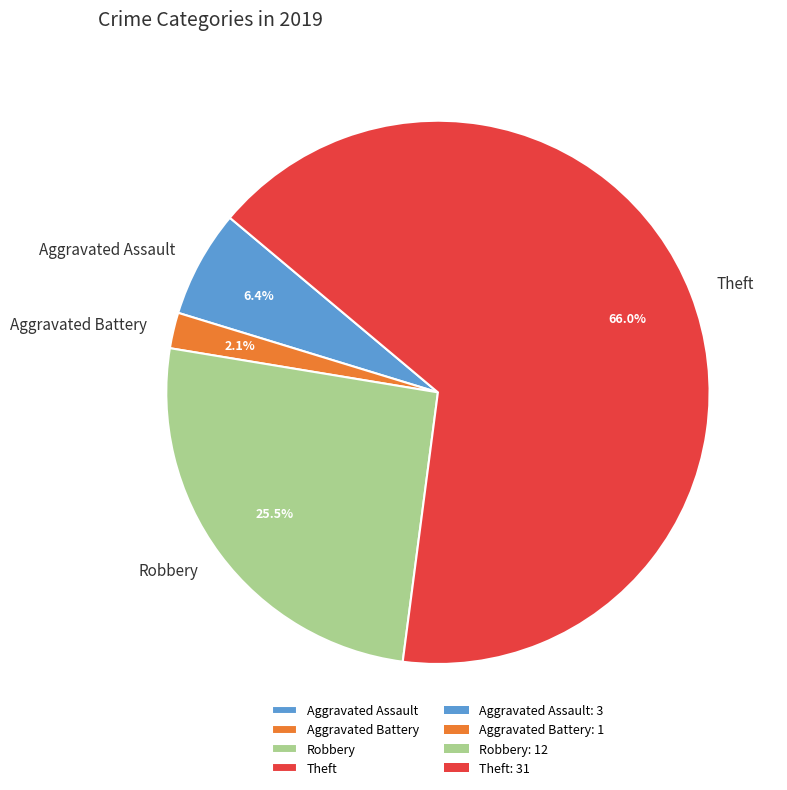

Is Theft the majority of the pie?

Yes